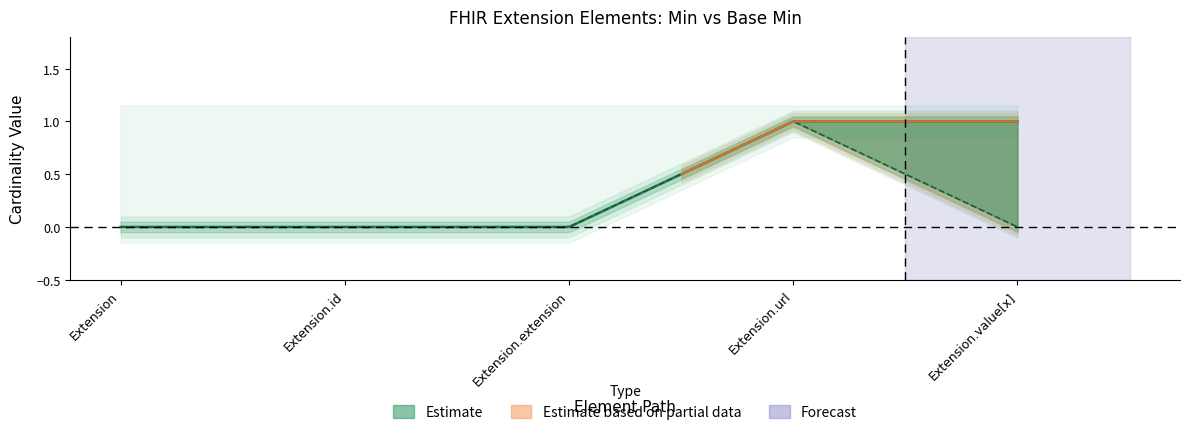

Which has a higher value, Extension.url or Extension.id?

Extension.url